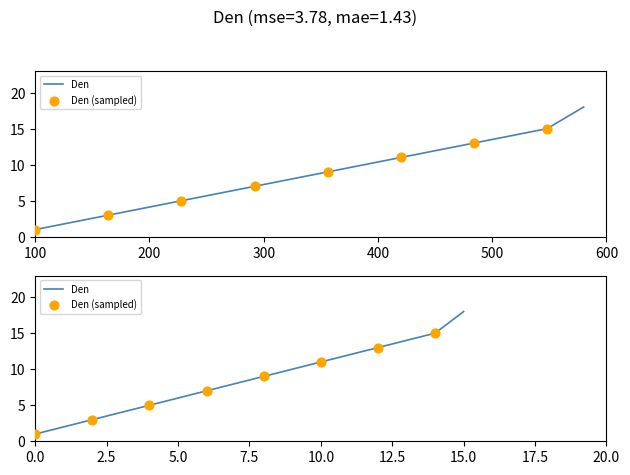

What is the change in value from 2 to 13?

+11